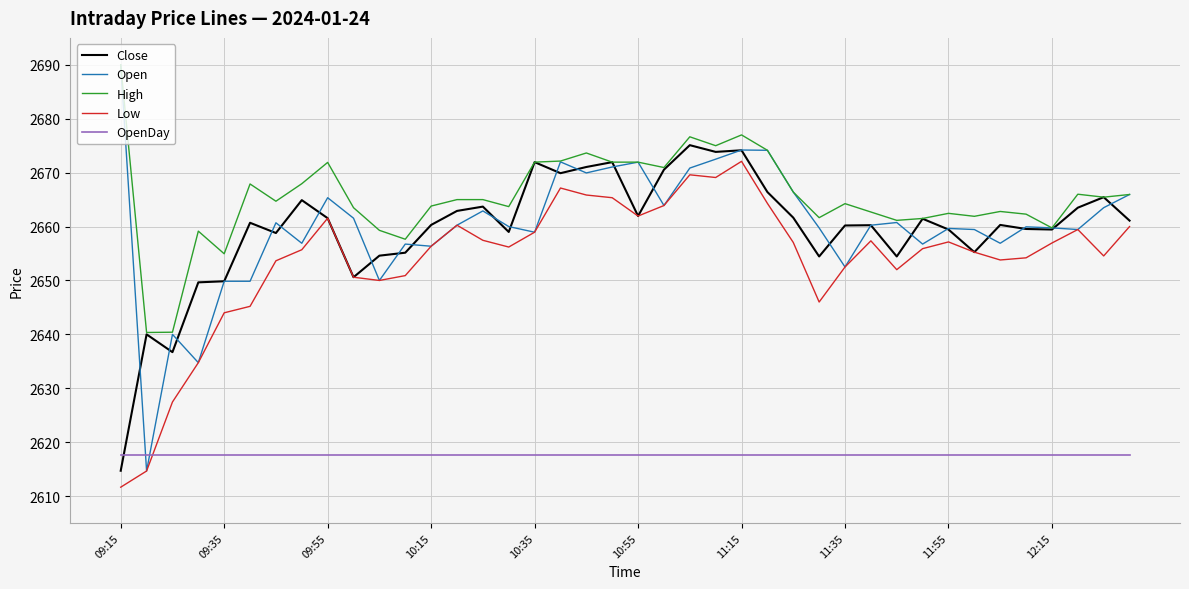

Which series has the largest total across all categories?

High